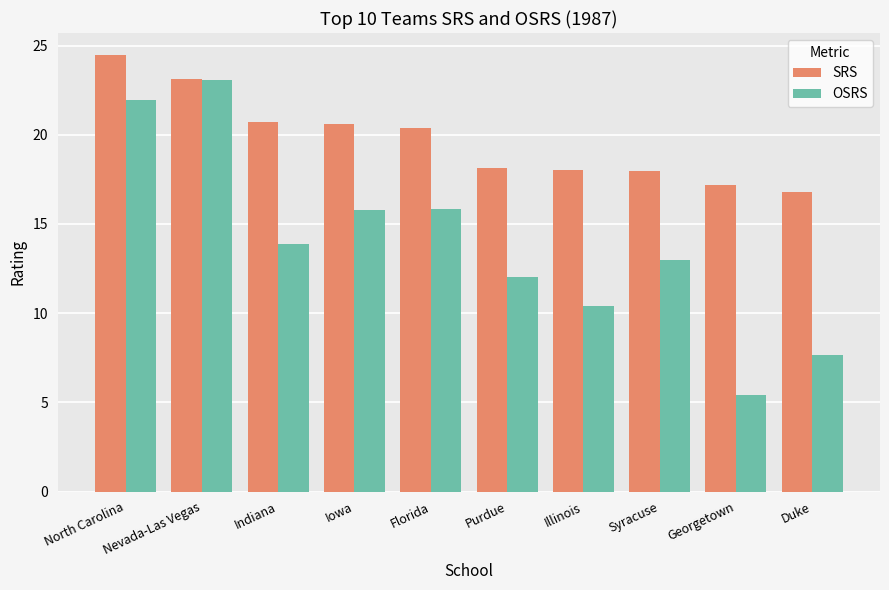

How many bars are there in total?

20